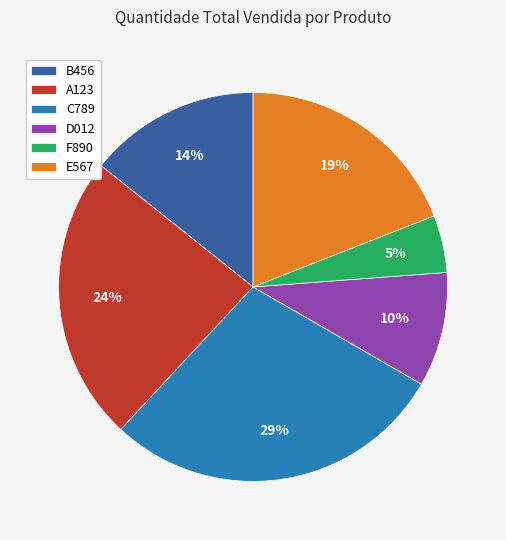

Is there a majority slice in this chart?

No